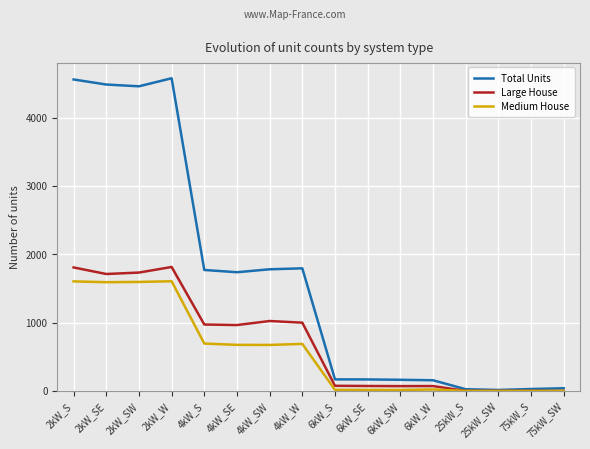

What are all the series names shown in the legend?

Total Units, Large House, Medium House